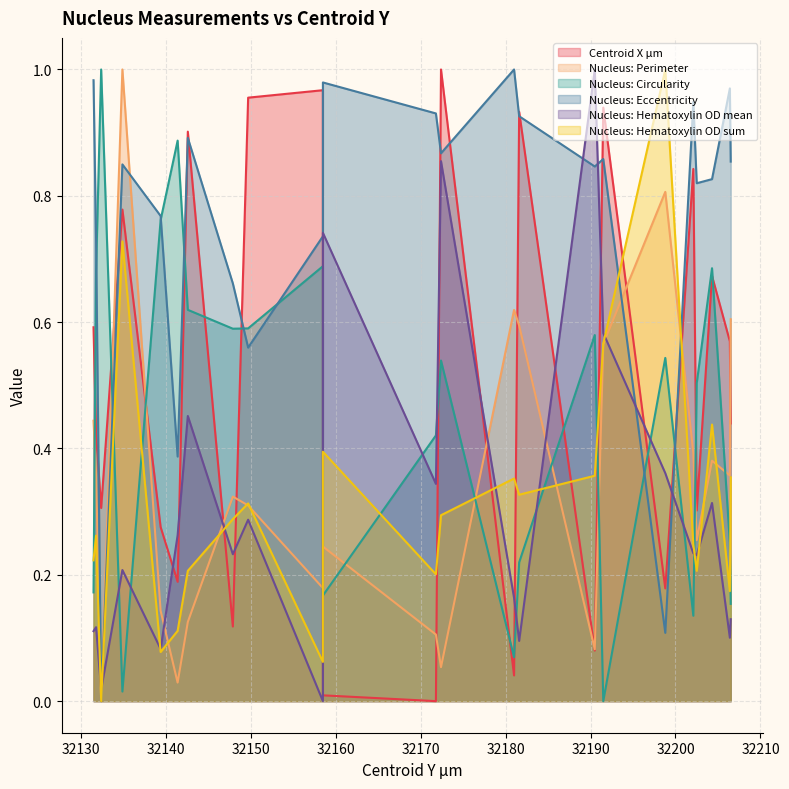

At how many categories does at least one series exceed 0?

23